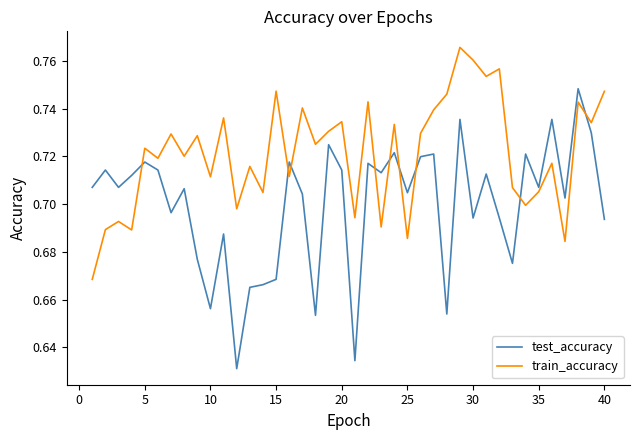

Rank the series by their maximum value, from lowest to highest.

test_accuracy, train_accuracy